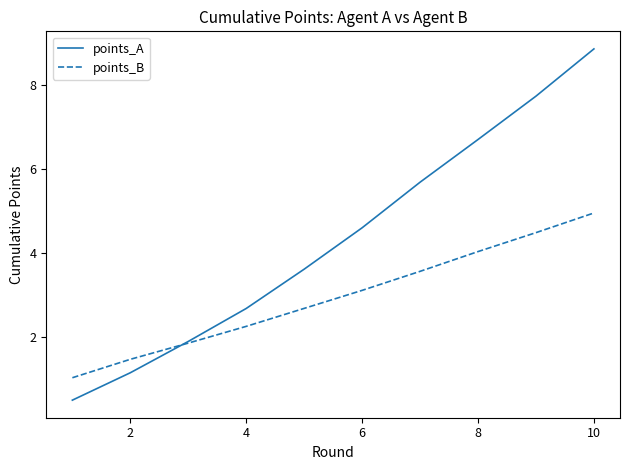

Which series has the widest spread of values?

points_A